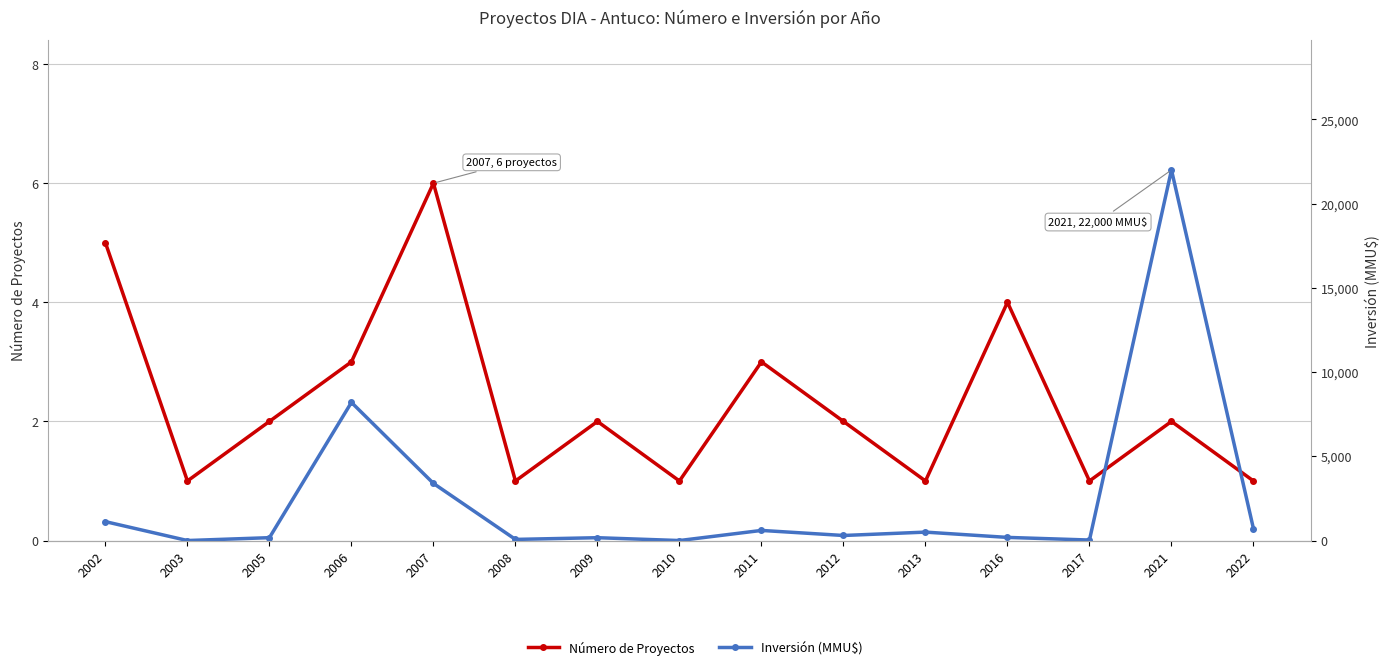

Reading right to left, extract all data points from this chart.

Número de Proyectos: 1	2	1	4	1	2	3	1	2	1	6	3	2	1	5
Inversión (MMU$): 700	22000	30	186	500	300	600	0	168	67	3392	8200	170	0	1122